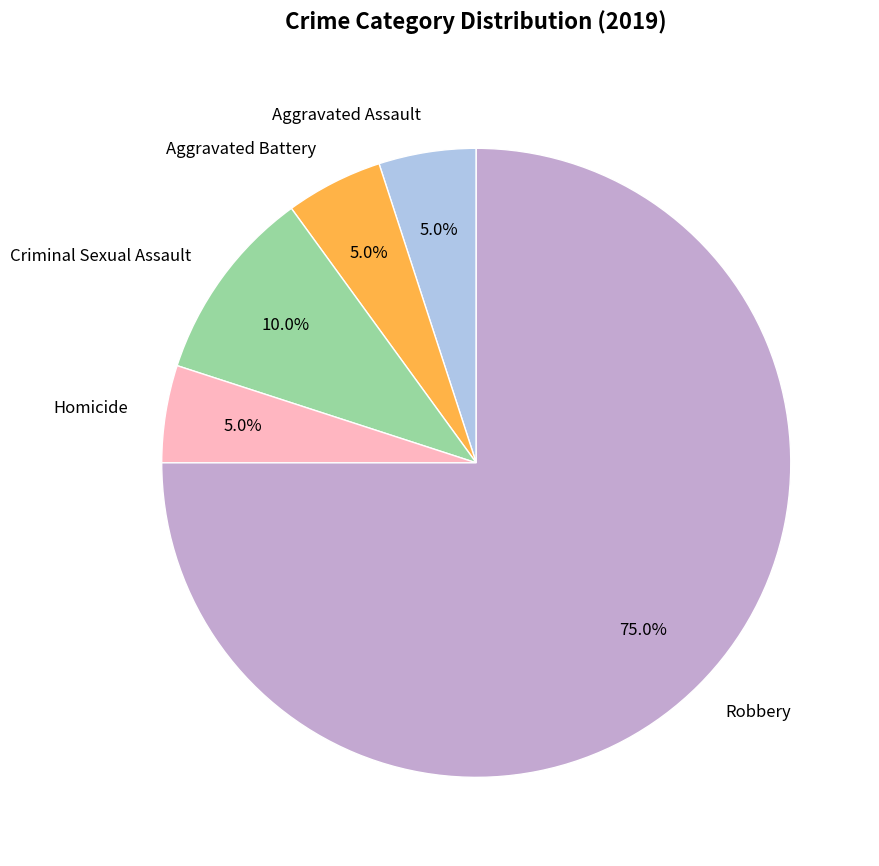

The Robbery slice represents 86% of the pie. True or false?

False